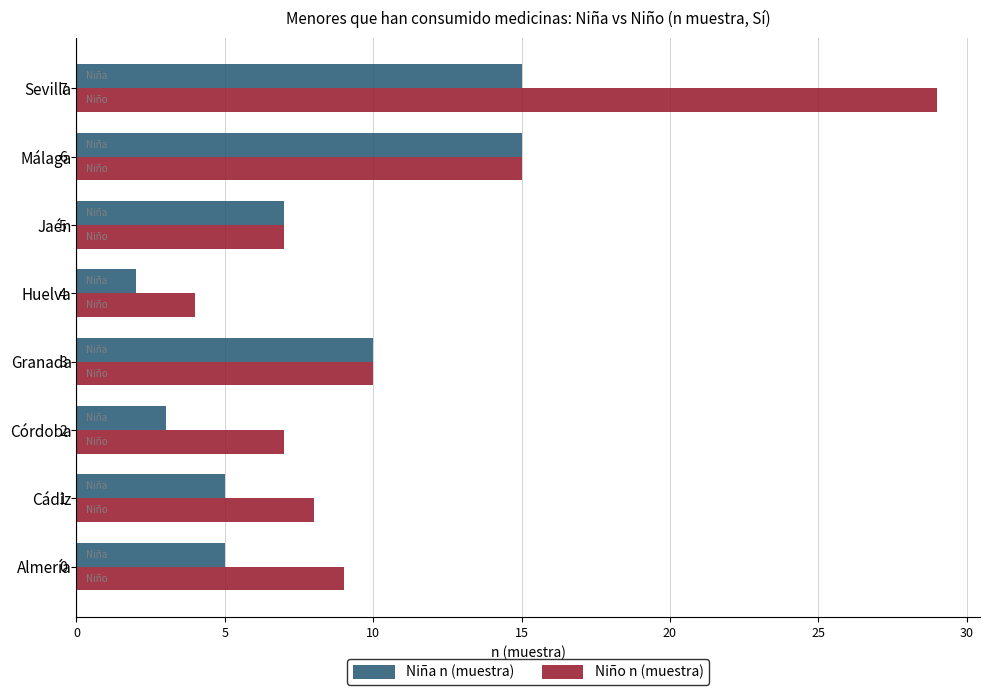

Which series has the widest spread of values?

Niño n (muestra)